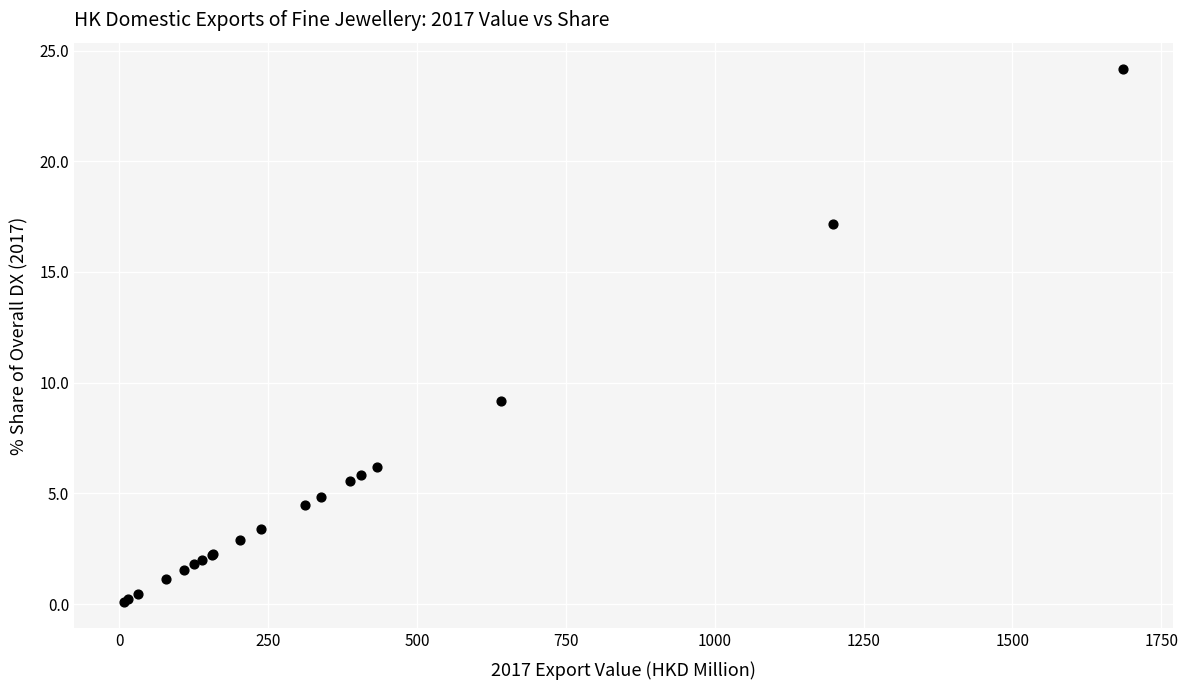

What Y value in the scatter plot is closest to 12?

9.2